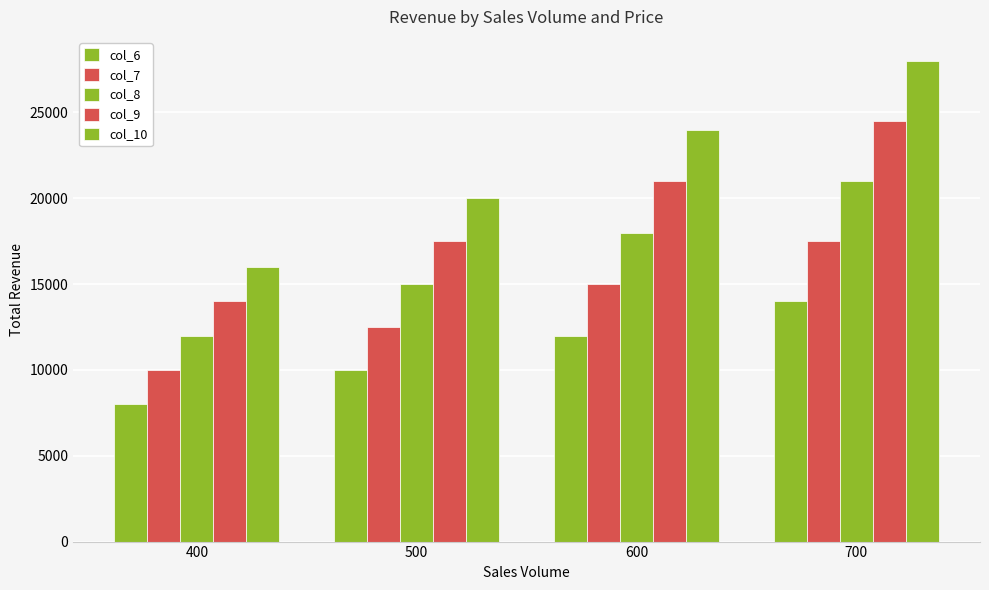

List the labels in order of col_9 value, largest first.

700, 600, 500, 400